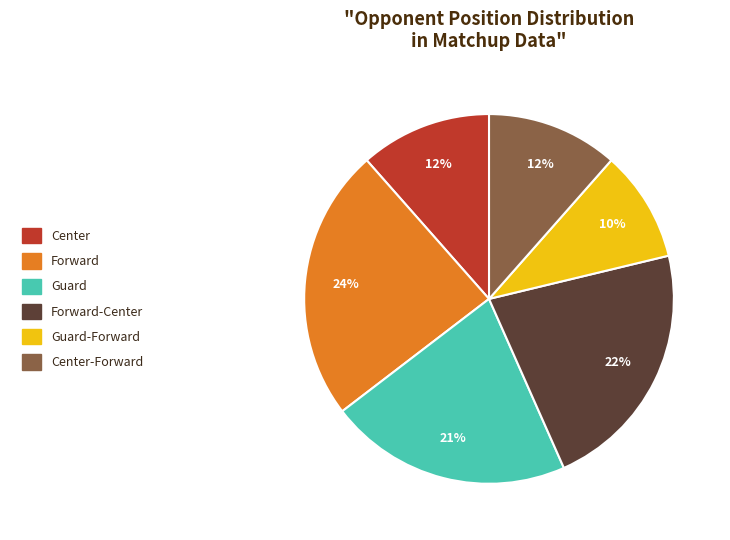

To the nearest percent, what is the average slice percentage?

17%